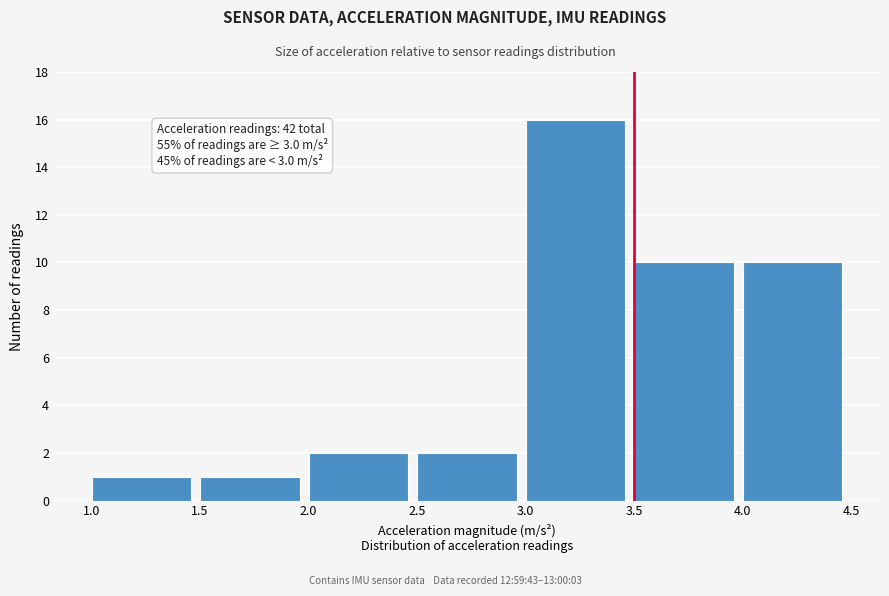

Over which range of the x-axis is the bar tallest?

3.0 to 3.5